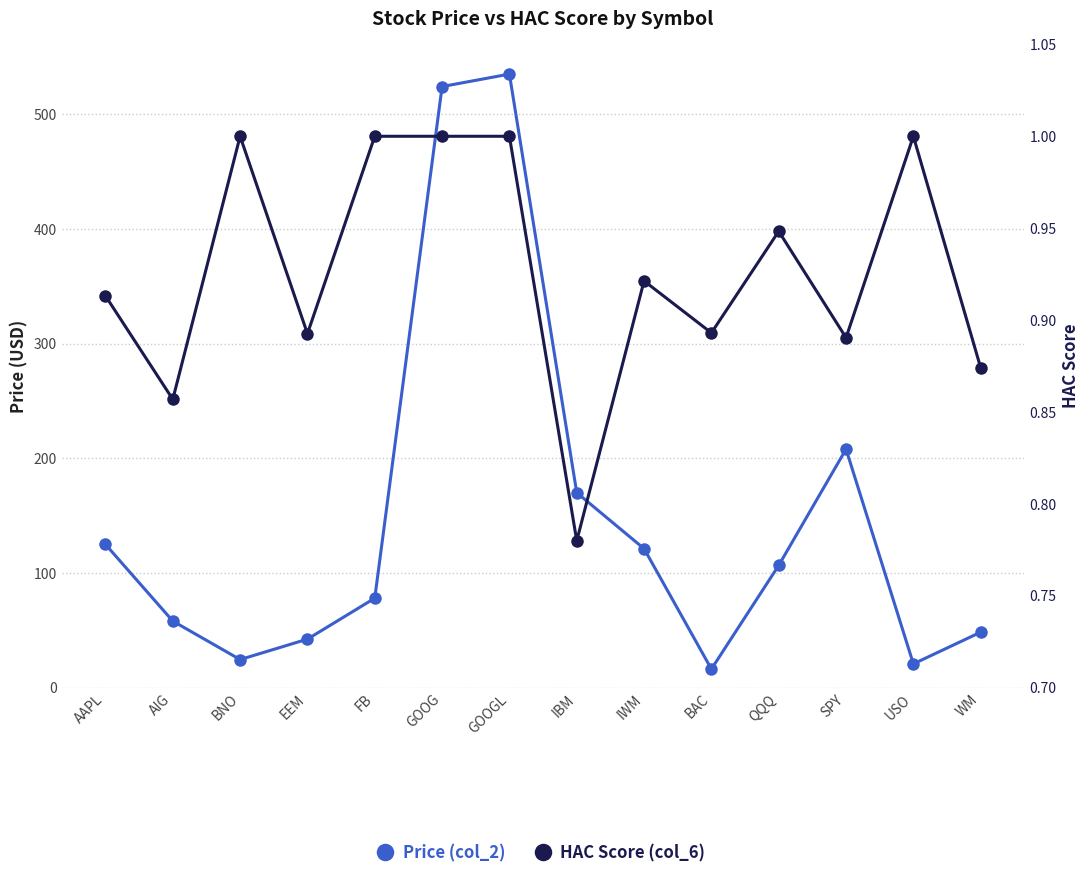

What is the difference between the maximum and minimum values in the HAC Score (col_6) series?

0.2